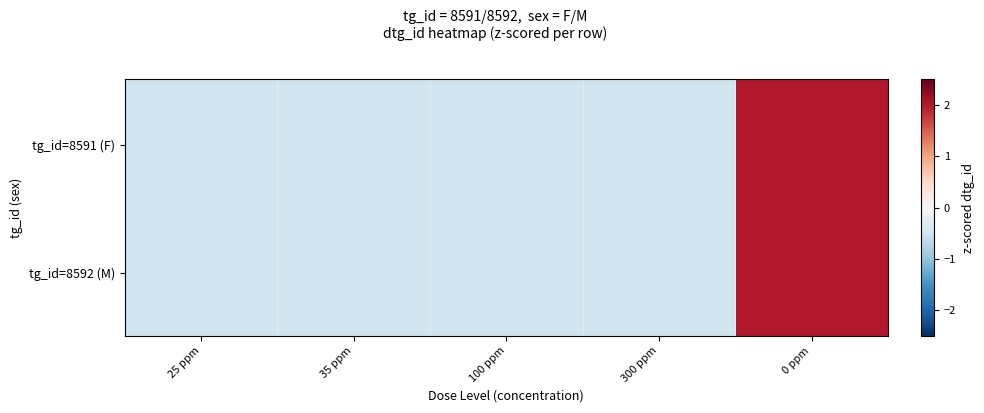

At how many categories does at least one series exceed 0?

1